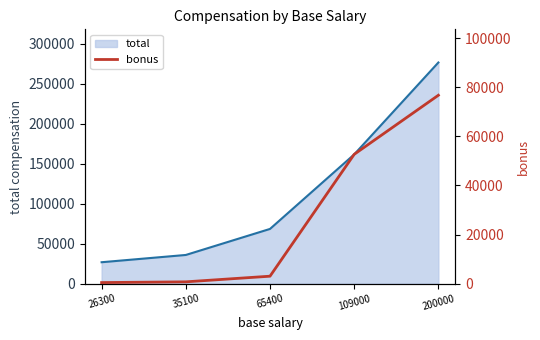

The value of total at 35100 is 7200. True or false?

False